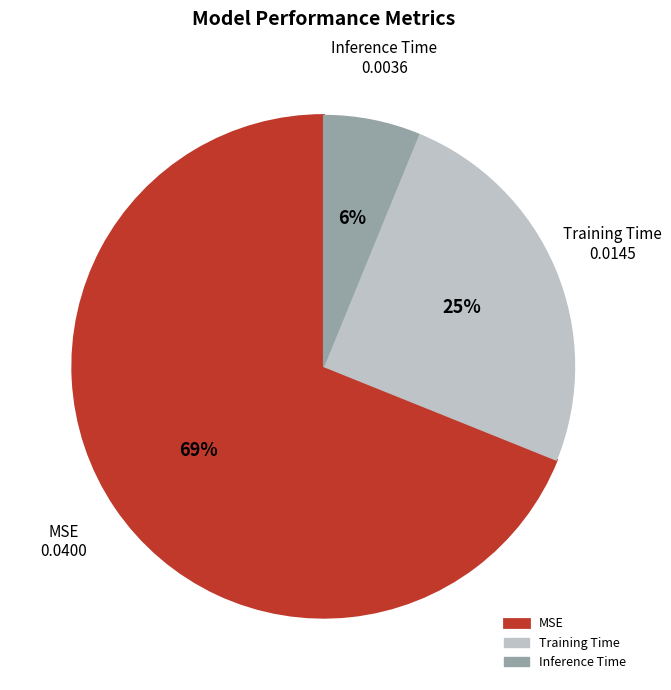

How many segments does this pie chart have?

3